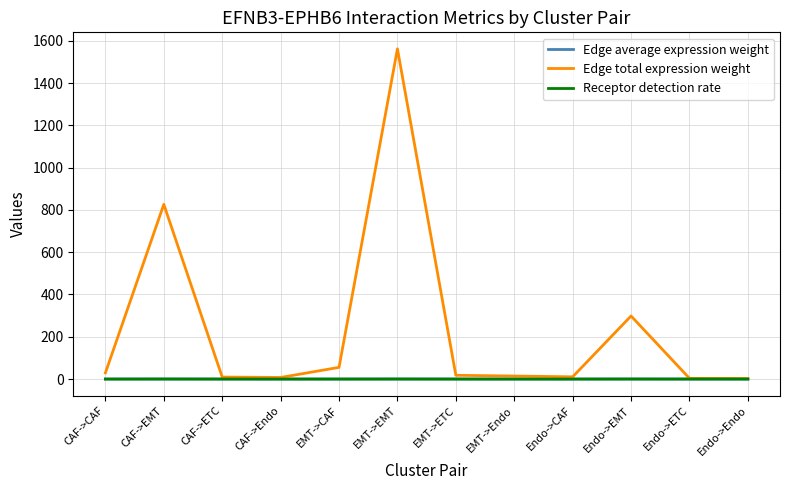

Between CAF->Endo and Endo->EMT, which series saw the biggest shift?

Edge total expression weight